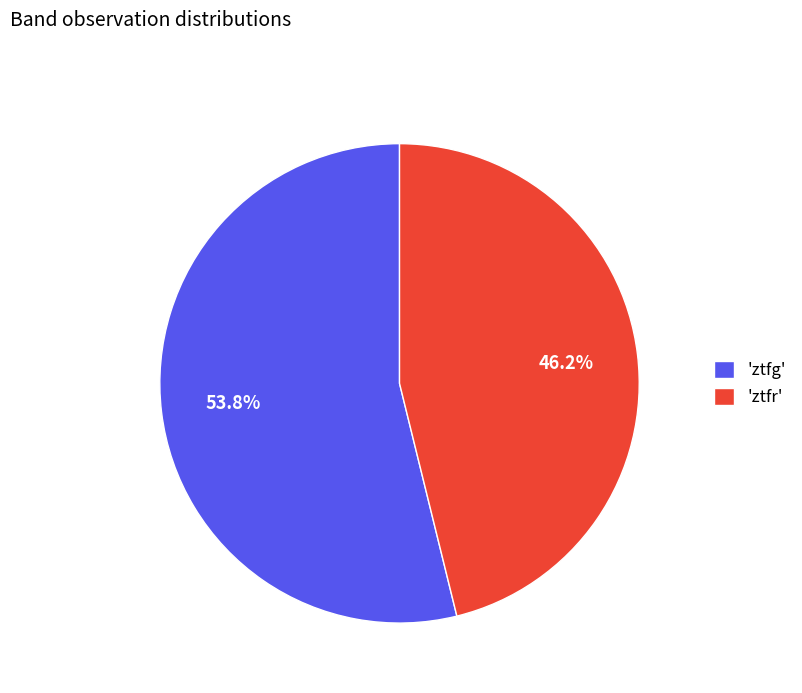

Rank the categories by value from lowest to highest.

'ztfr', 'ztfg'